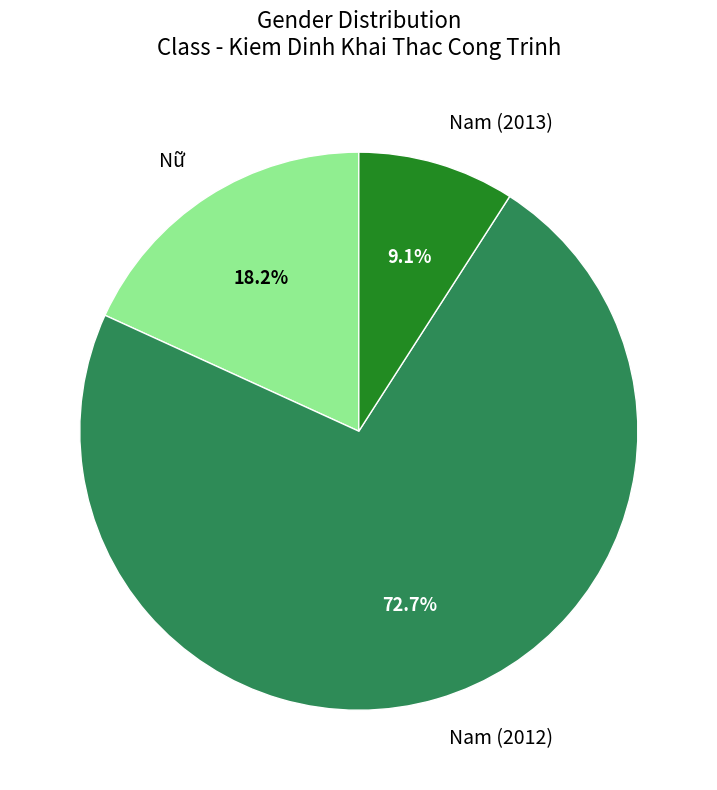

To the nearest percent, what percentage of the pie is Nữ?

18%